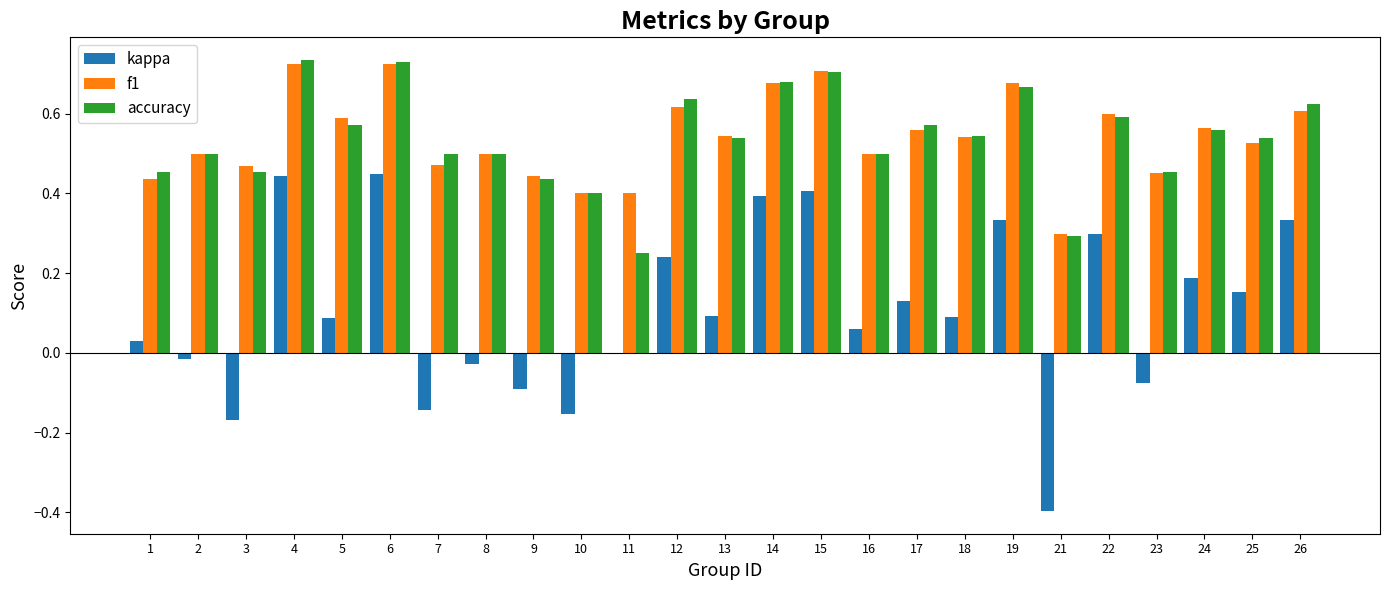

Are the bars horizontal?

No